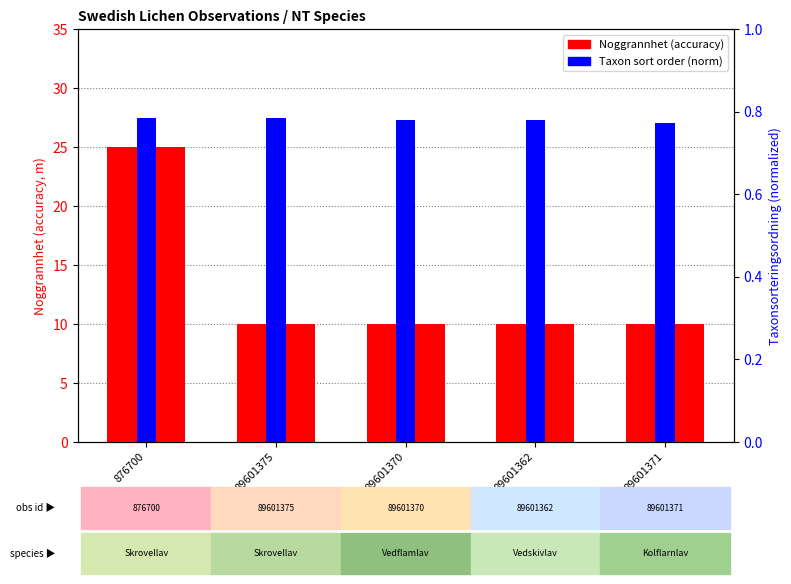

At how many categories does at least one series exceed 12?

1